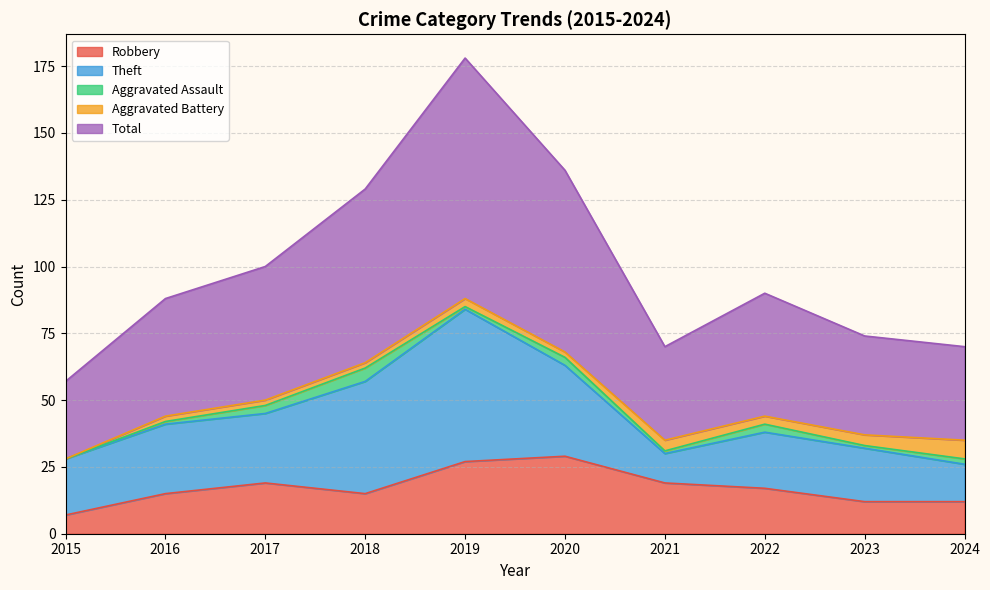

Reading left to right, transcribe all the data shown in this chart.

Robbery: 2015=7	2016=15	2017=19	2018=15	2019=27	2020=29	2021=19	2022=17	2023=12	2024=12
Theft: 2015=21	2016=26	2017=26	2018=42	2019=57	2020=34	2021=11	2022=21	2023=20	2024=14
Aggravated Assault: 2015=0	2016=1	2017=3	2018=5	2019=1	2020=3	2021=1	2022=3	2023=1	2024=2
Aggravated Battery: 2015=0	2016=2	2017=2	2018=2	2019=3	2020=2	2021=4	2022=3	2023=4	2024=7
Total: 2015=29	2016=44	2017=50	2018=65	2019=90	2020=68	2021=35	2022=46	2023=37	2024=35